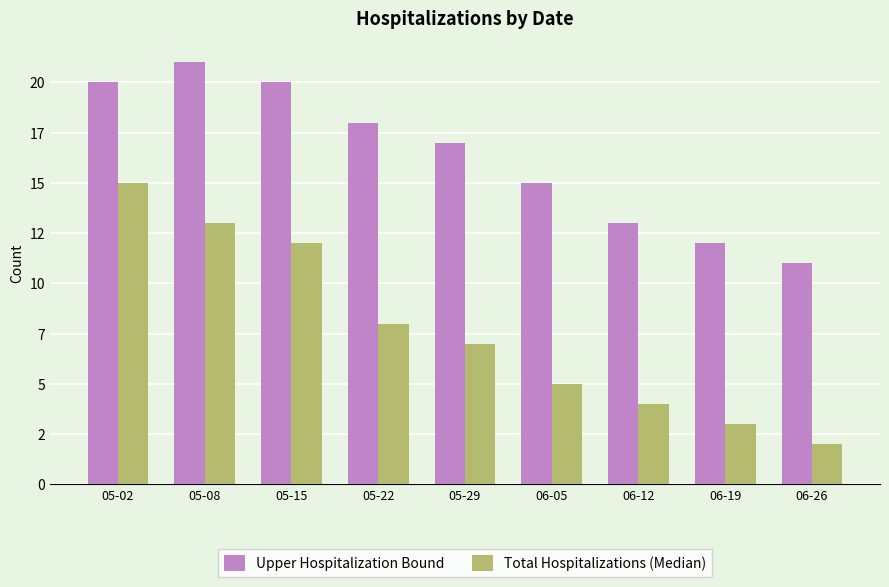

At how many categories does at least one series exceed 16?

5